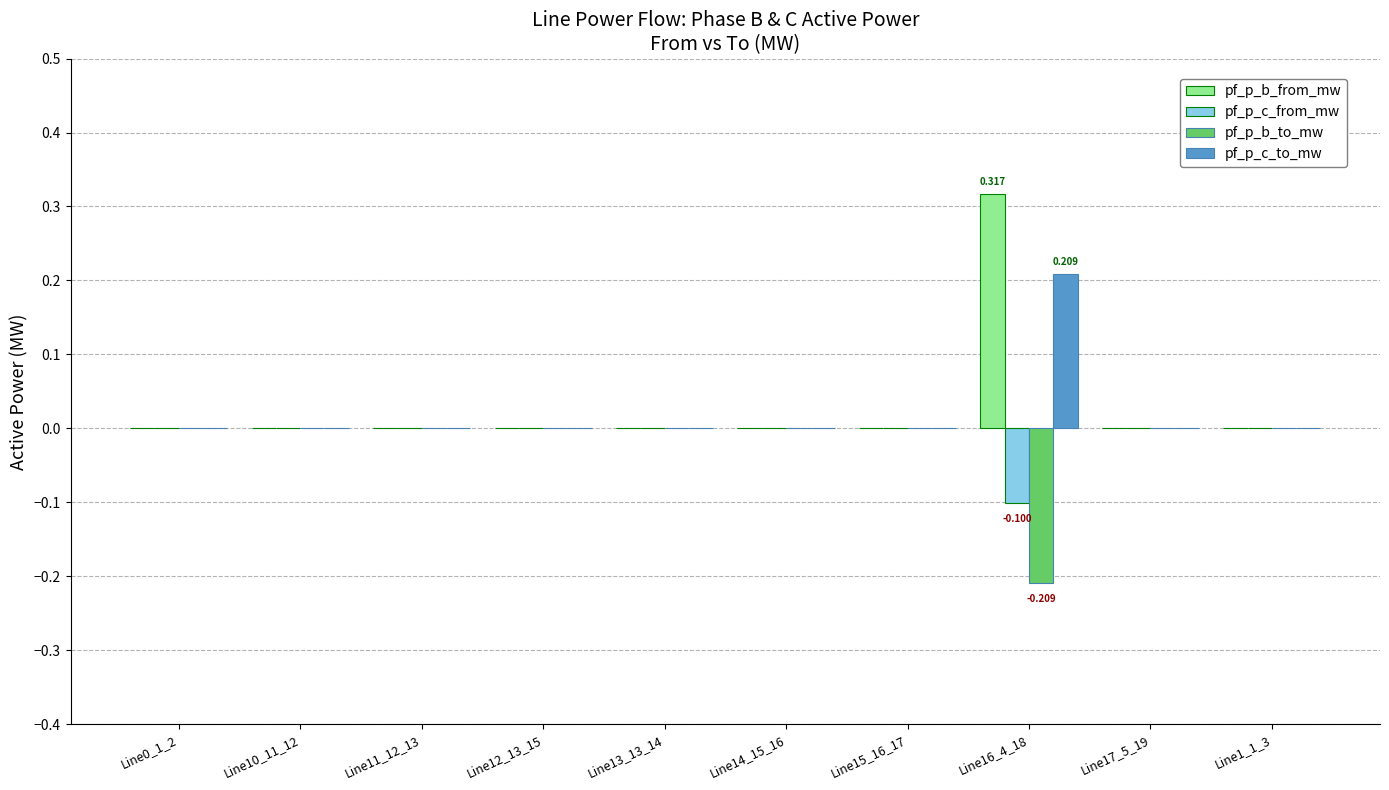

Are the bars horizontal?

No